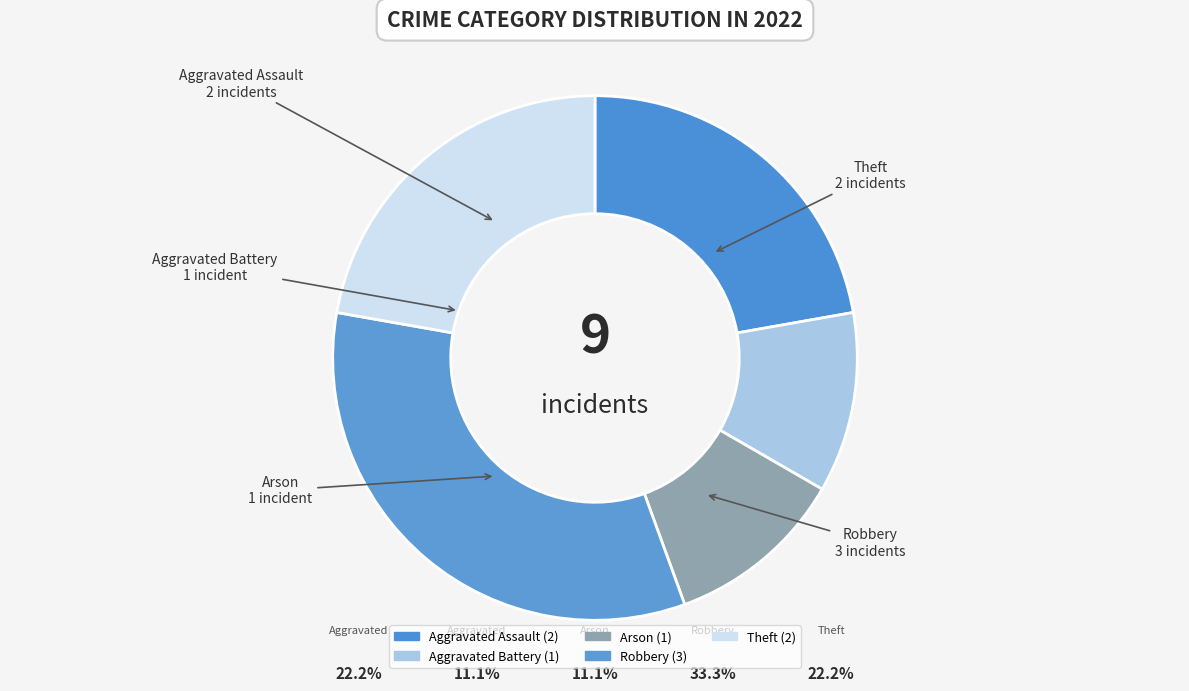

Approximately how many times larger is the value at Aggravated Assault compared to Arson?

2.0